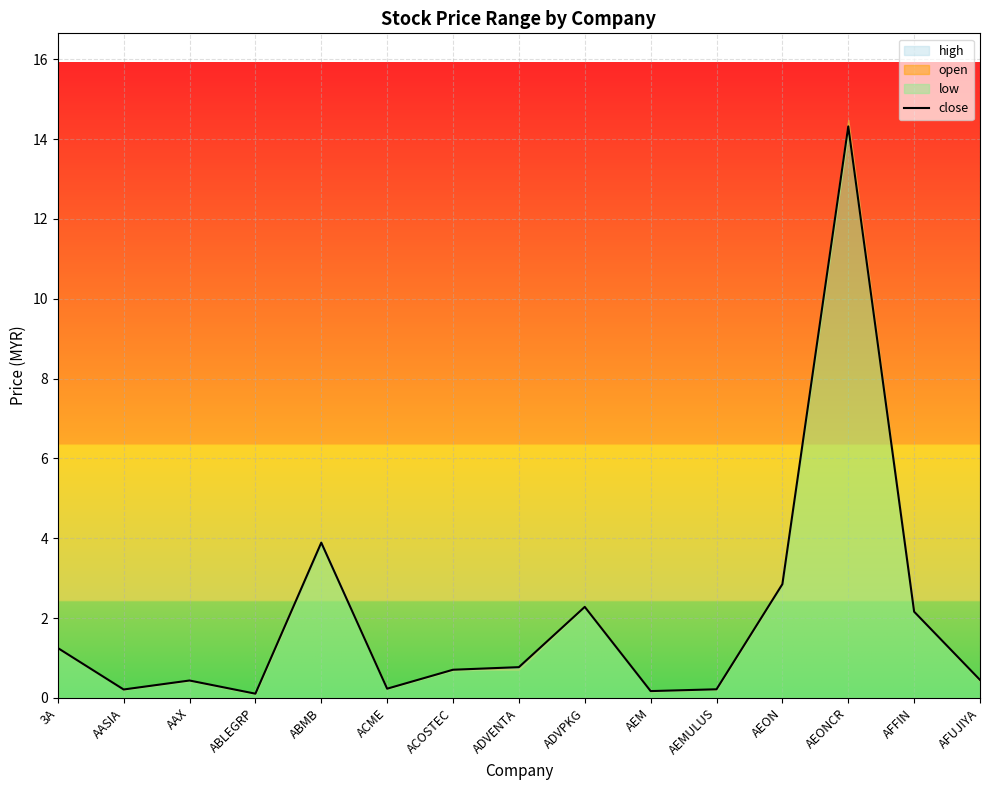

What is the sum of the values at AAX and ADVENTA?

1.2